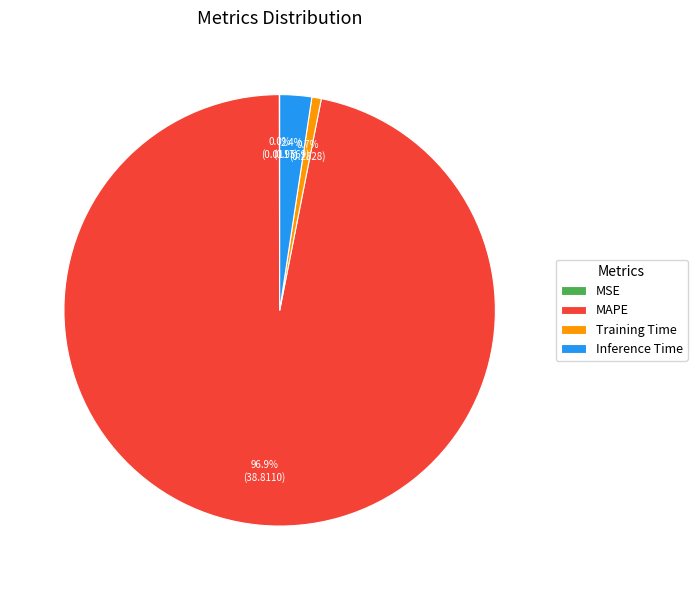

To the nearest percent, what percentage of the pie is Training Time?

1%